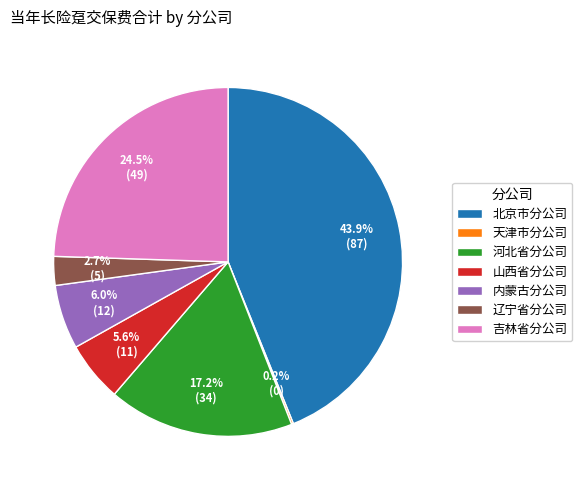

What is the largest slice in the pie chart?

北京市分公司